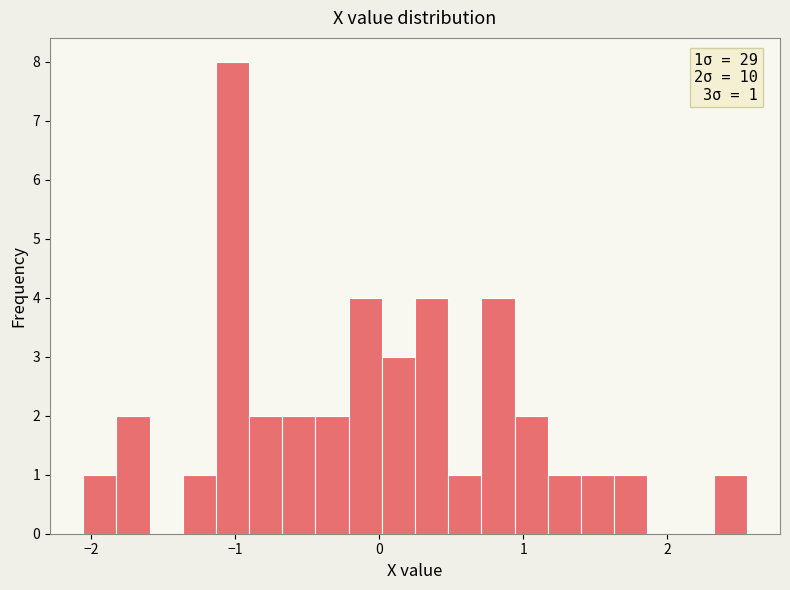

Around what value on the x-axis is the tallest bar? Give the approximate position of its centre, as read against the axis.

-1.0